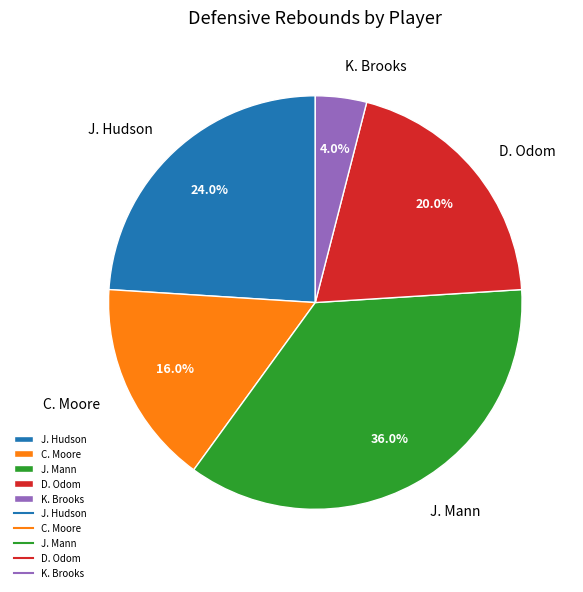

True or false: D. Odom accounts for 20% of the total.

True